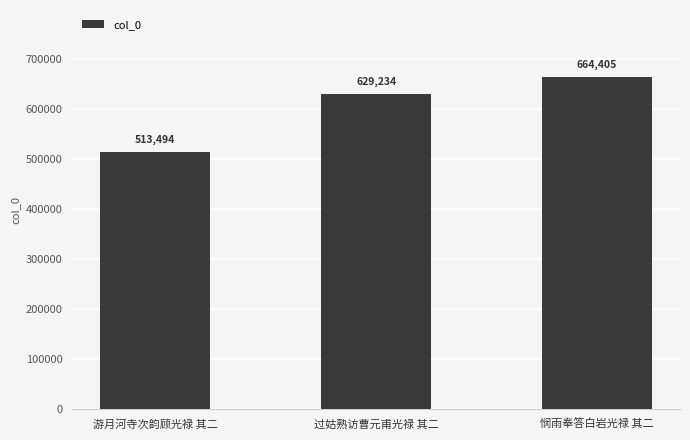

What is the average value?

602378